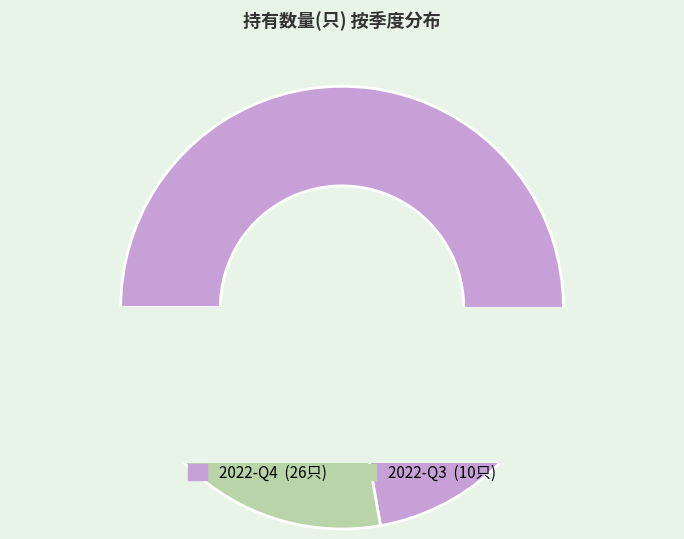

Which category has the smallest portion of the pie?

2022-Q3